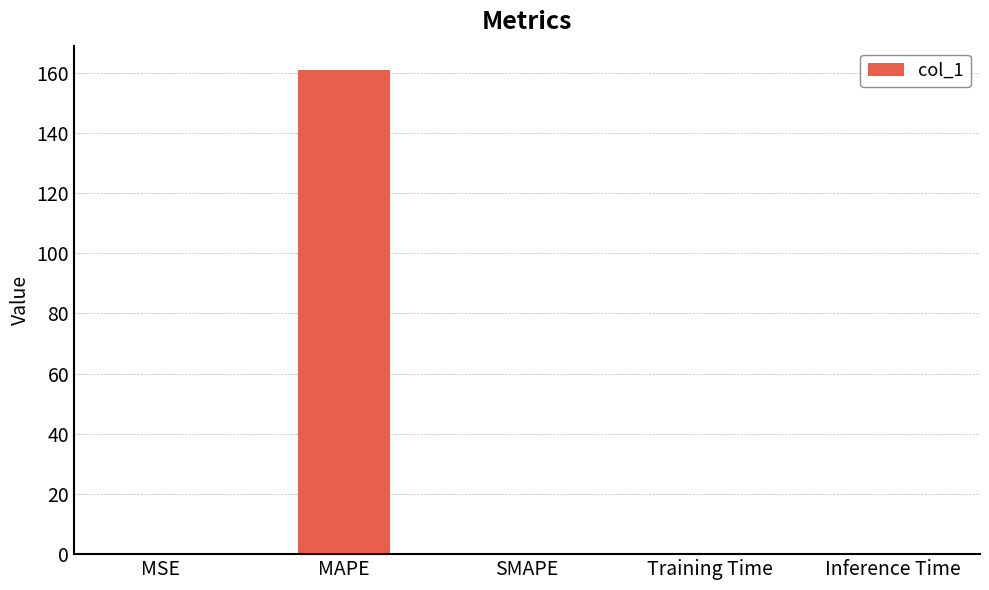

Are the bars horizontal?

No